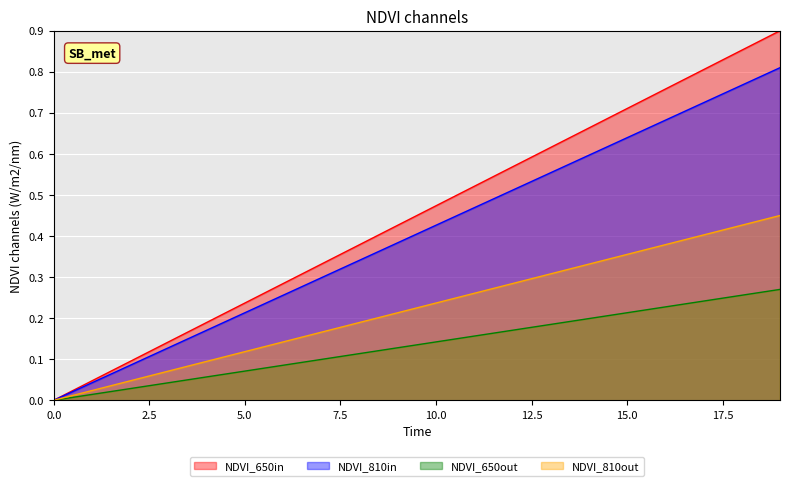

True or false: NDVI_810in has more than 1 interior local peaks.

False